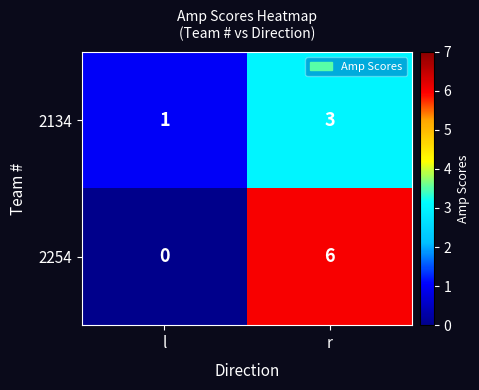

What is the difference between the 2254 values at l and r?

6